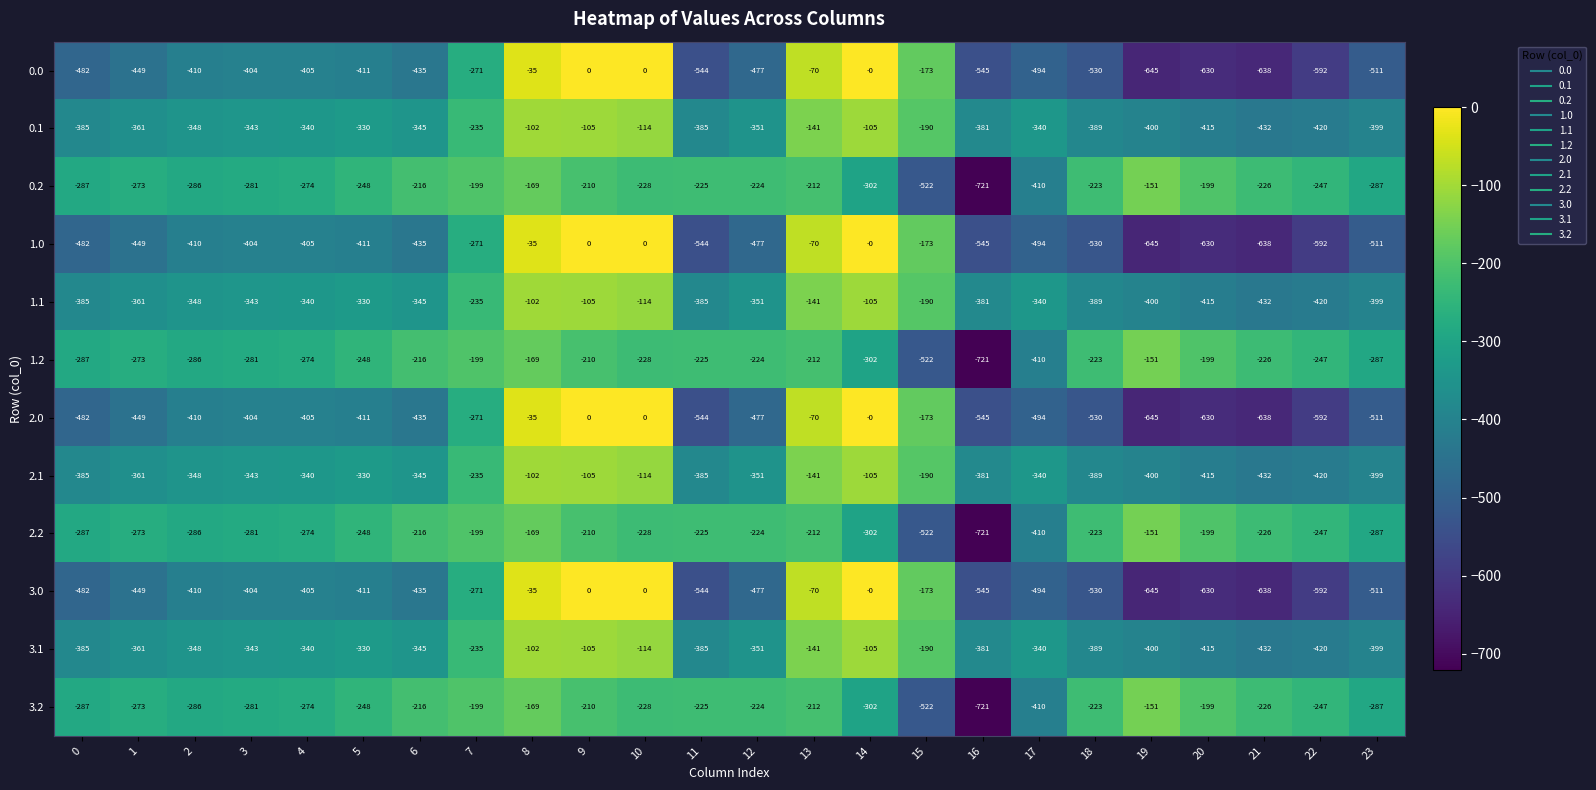

What is the difference between the 1.1 values at 0 and 7?

150